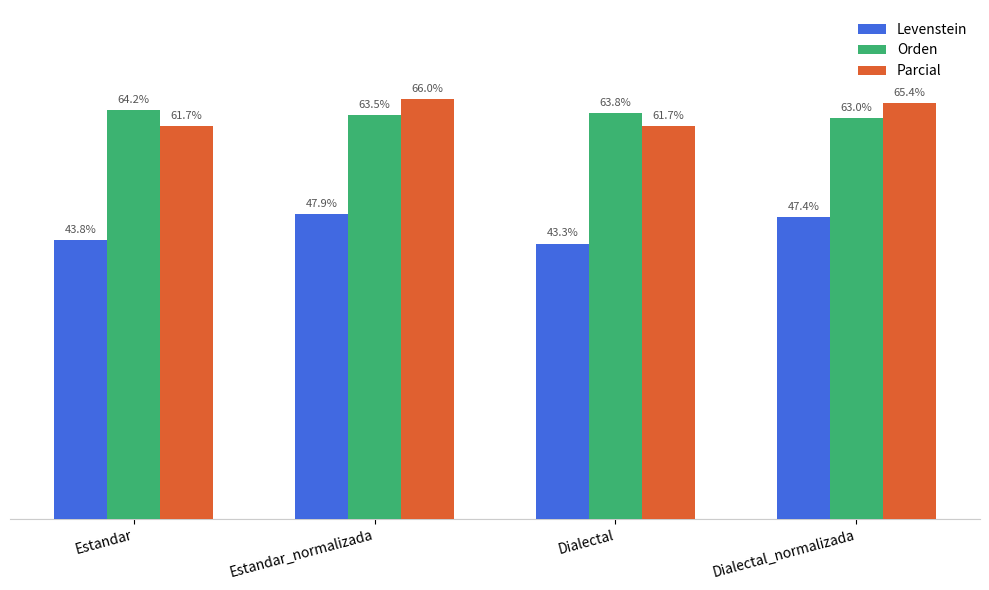

At which category is the sum across all series the highest?

Estandar_normalizada